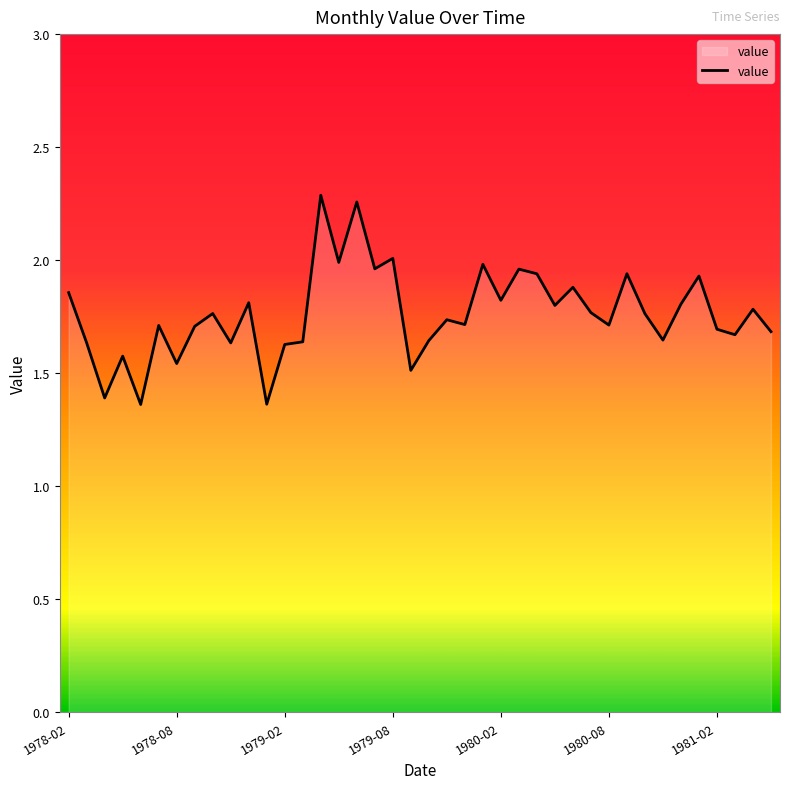

What is the difference between the maximum and minimum values?

0.9